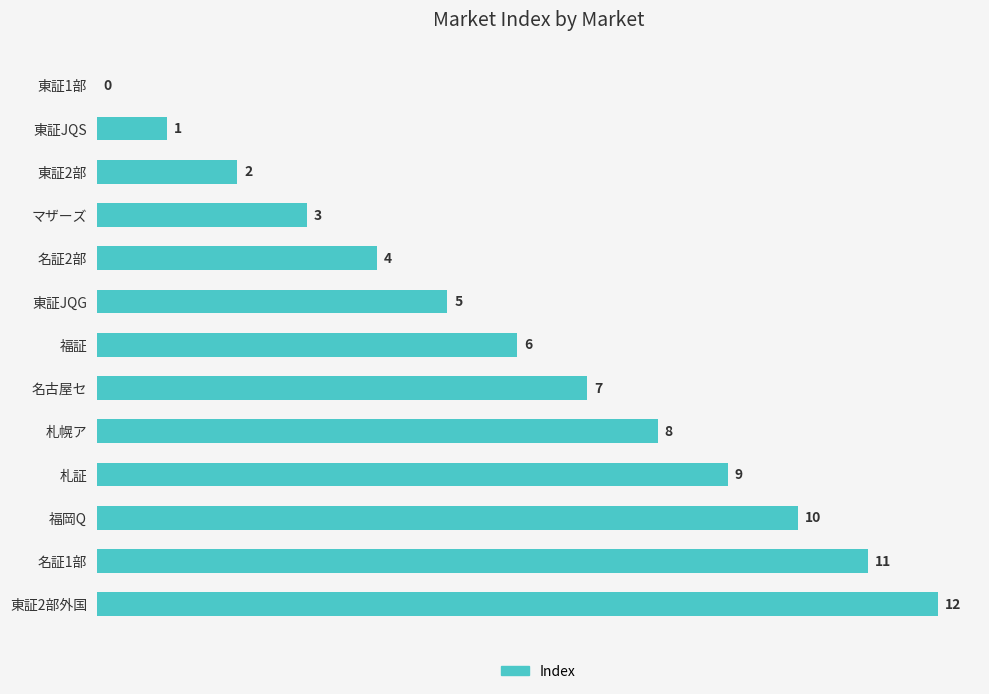

What is the greatest value displayed?

12